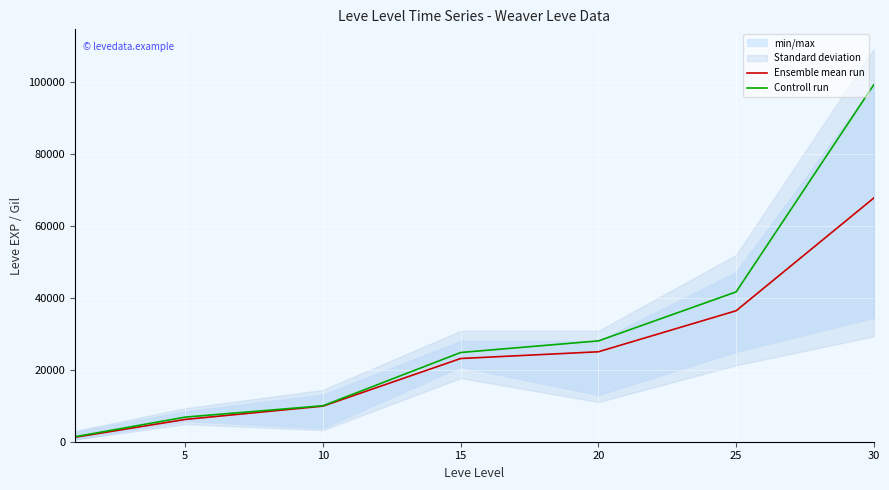

What is the difference between the maximum and minimum values in the Ensemble mean run series?

66495